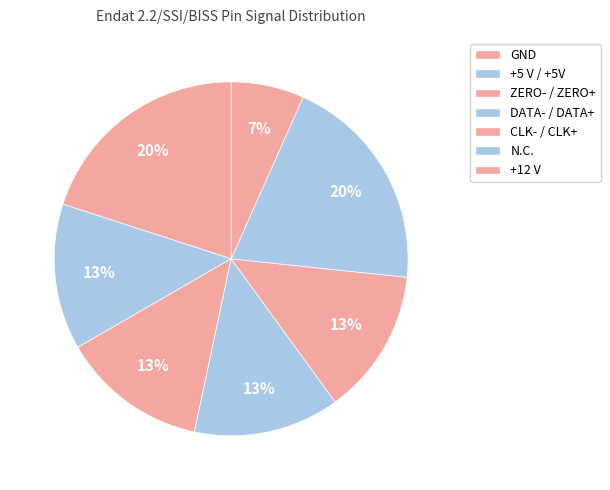

Between +5 V / +5V and +12 V, which is larger?

+5 V / +5V